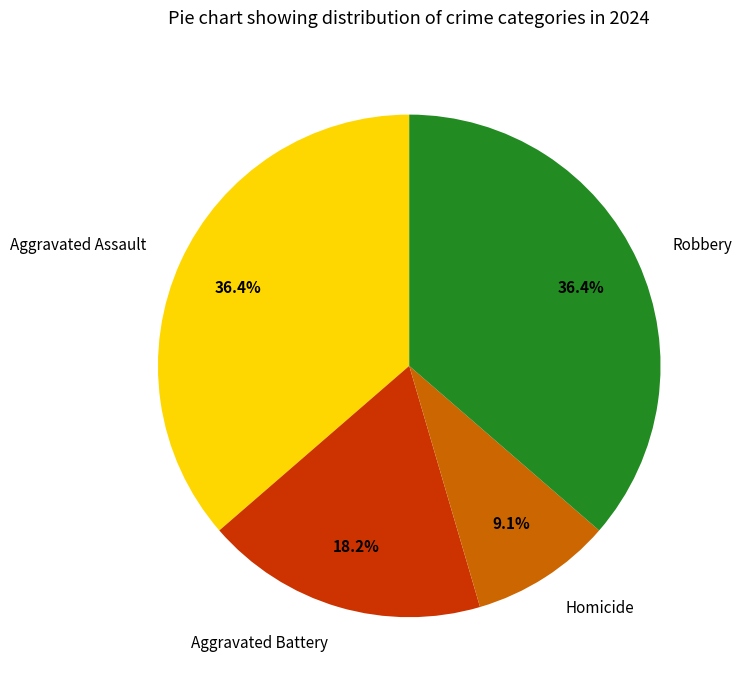

To the nearest percent, what is the combined percentage of Robbery and Aggravated Assault?

73%